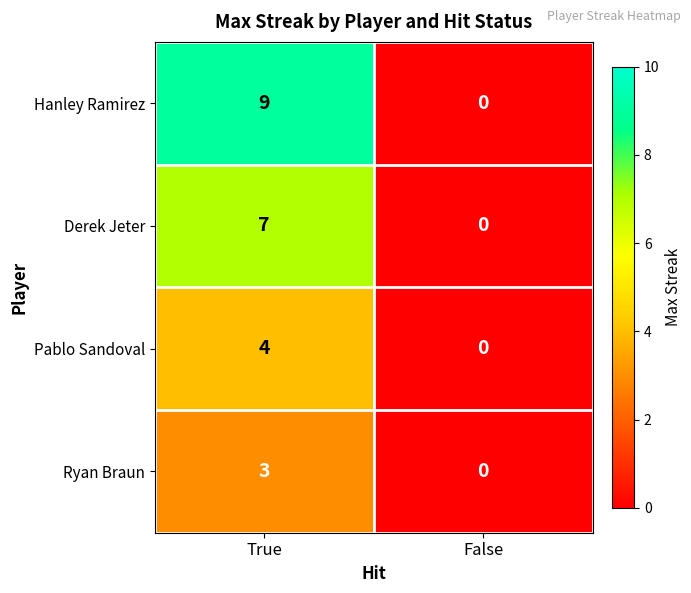

What is the sum of the Ryan Braun values at False and True?

3